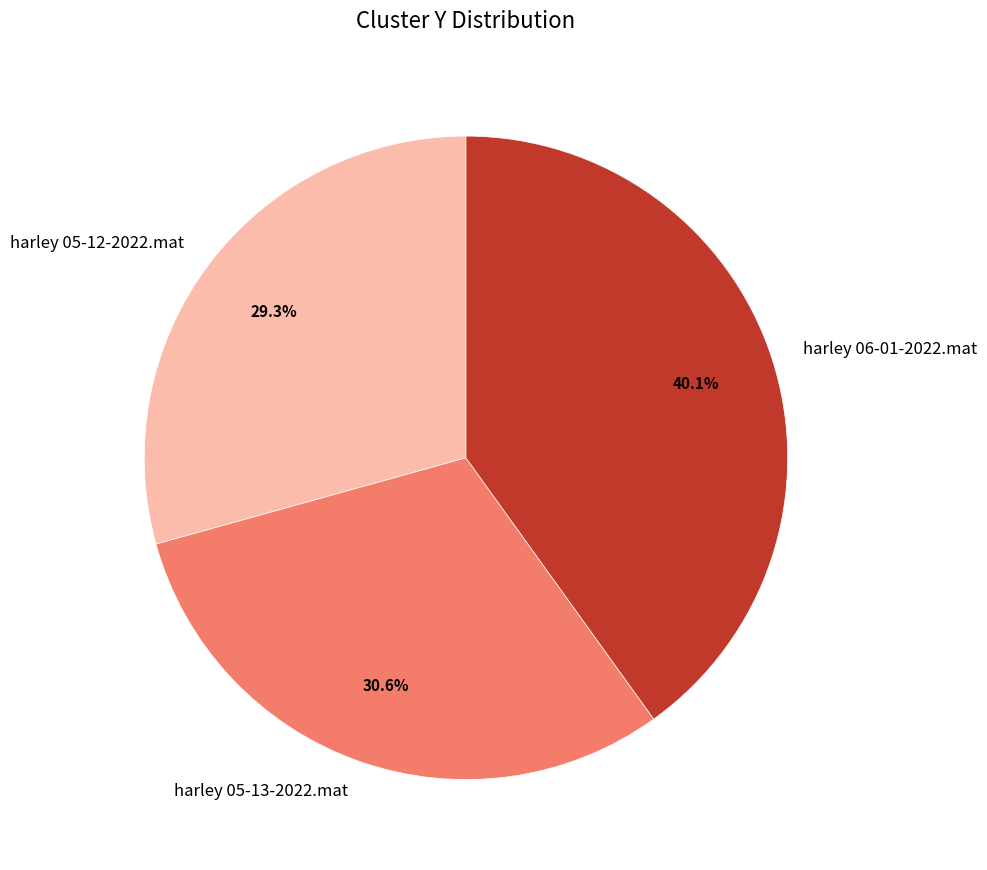

What is the ratio of the value at harley 05-13-2022.mat to the value at harley 05-12-2022.mat?

1.0